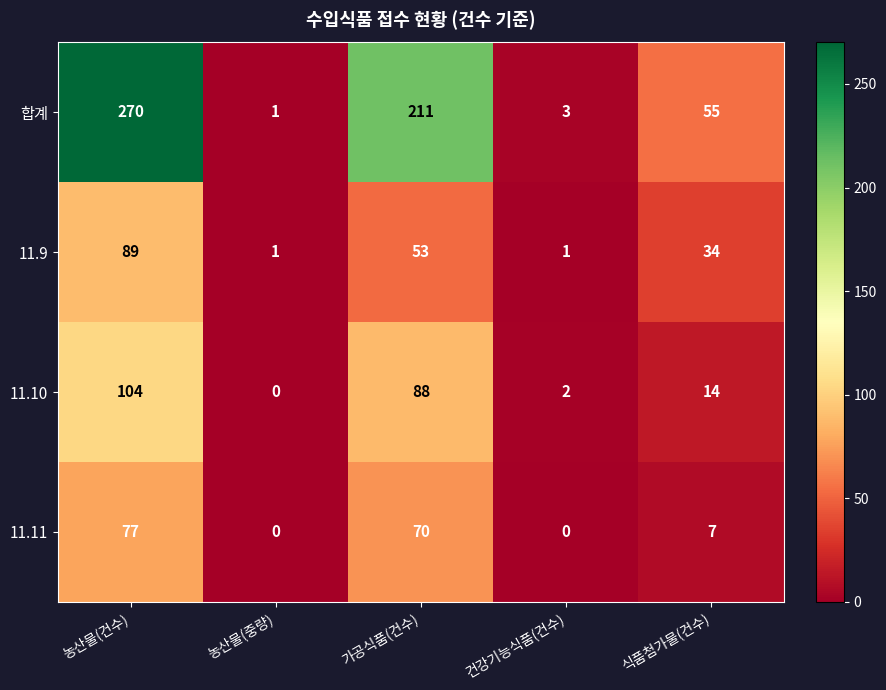

Rank the series at 가공식품(건수) from highest to lowest value.

합계, 11.10, 11.11, 11.9